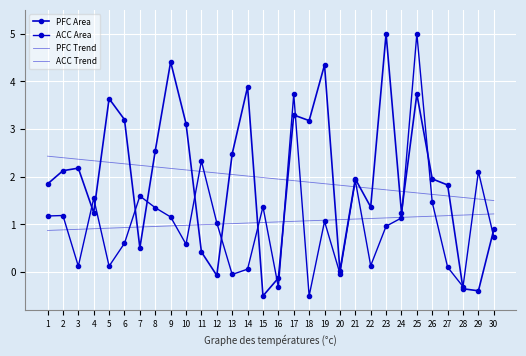

Reading right to left, list all the values displayed in this chart.

PFC Area: 30=0.9	29=-0.4	28=-0.3	27=1.8	26=2.0	25=3.7	24=1.2	23=5.0	22=1.4	21=2.0	20=0.0	19=4.3	18=3.2	17=3.3	16=-0.1	15=-0.5	14=3.9	13=2.5	12=-0.1	11=0.4	10=3.1	9=4.4	8=2.5	7=0.5	6=3.2	5=3.6	4=1.2	3=2.2	2=2.1	1=1.8
ACC Area: 30=0.7	29=2.1	28=-0.3	27=0.1	26=1.5	25=5.0	24=1.1	23=1.0	22=0.1	21=1.9	20=-0.0	19=1.1	18=-0.5	17=3.7	16=-0.3	15=1.4	14=0.1	13=-0.1	12=1.0	11=2.3	10=0.6	9=1.2	8=1.4	7=1.6	6=0.6	5=0.1	4=1.5	3=0.1	2=1.2	1=1.2
PFC Trend: 30=1.5	29=1.5	28=1.6	27=1.6	26=1.6	25=1.7	24=1.7	23=1.7	22=1.8	21=1.8	20=1.8	19=1.9	18=1.9	17=1.9	16=2.0	15=2.0	14=2.0	13=2.0	12=2.1	11=2.1	10=2.1	9=2.2	8=2.2	7=2.2	6=2.3	5=2.3	4=2.3	3=2.4	2=2.4	1=2.4
ACC Trend: 30=1.2	29=1.2	28=1.2	27=1.2	26=1.2	25=1.2	24=1.1	23=1.1	22=1.1	21=1.1	20=1.1	19=1.1	18=1.1	17=1.1	16=1.1	15=1.0	14=1.0	13=1.0	12=1.0	11=1.0	10=1.0	9=1.0	8=1.0	7=0.9	6=0.9	5=0.9	4=0.9	3=0.9	2=0.9	1=0.9